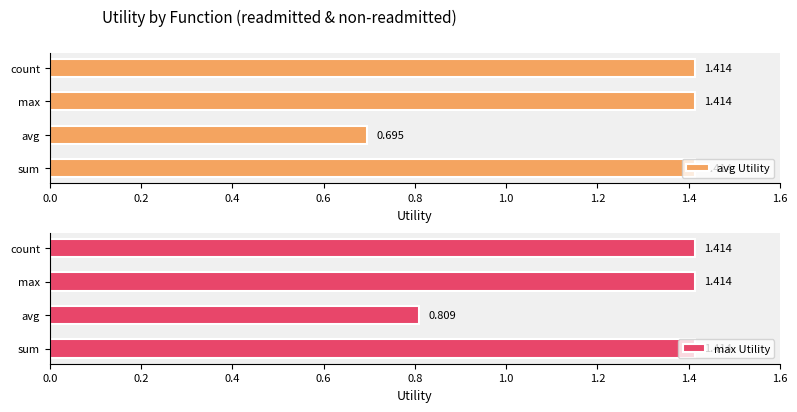

Where is max Utility nearest to the value 1?

avg